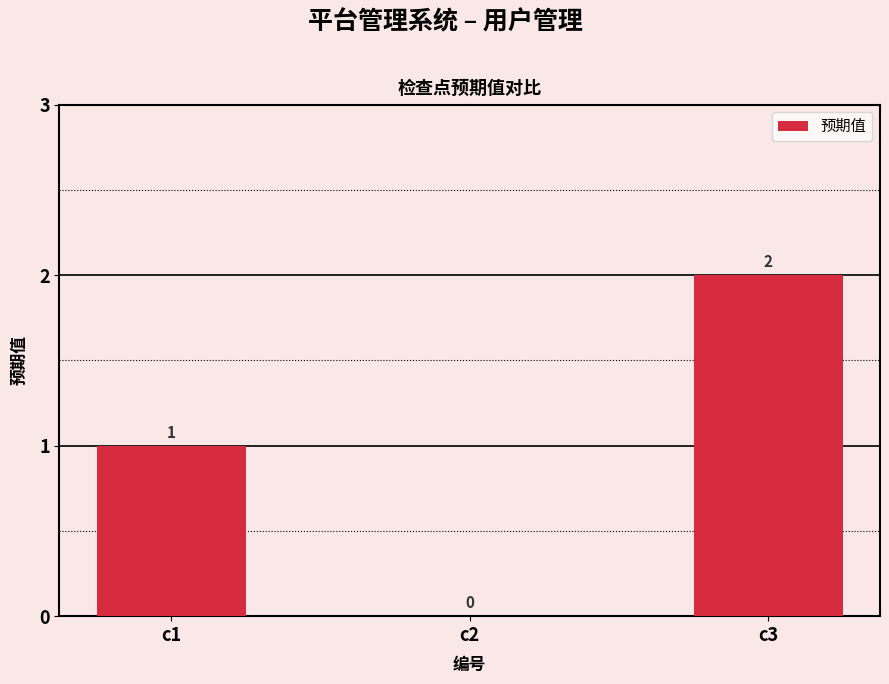

Which has a higher value, c2 or c3?

c3